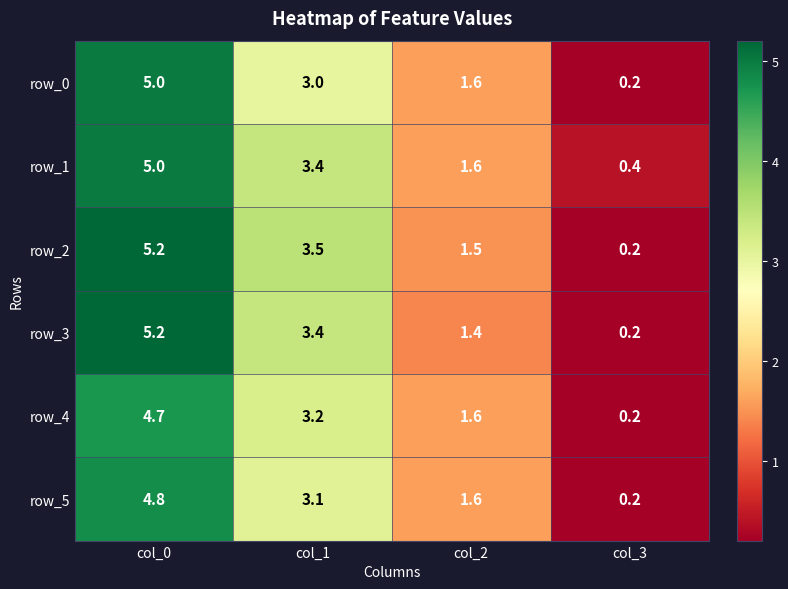

Reading left to right, extract all data points from this chart.

row_0: 5.0	3.0	1.6	0.2
row_1: 5.0	3.4	1.6	0.4
row_2: 5.2	3.5	1.5	0.2
row_3: 5.2	3.4	1.4	0.2
row_4: 4.7	3.2	1.6	0.2
row_5: 4.8	3.1	1.6	0.2